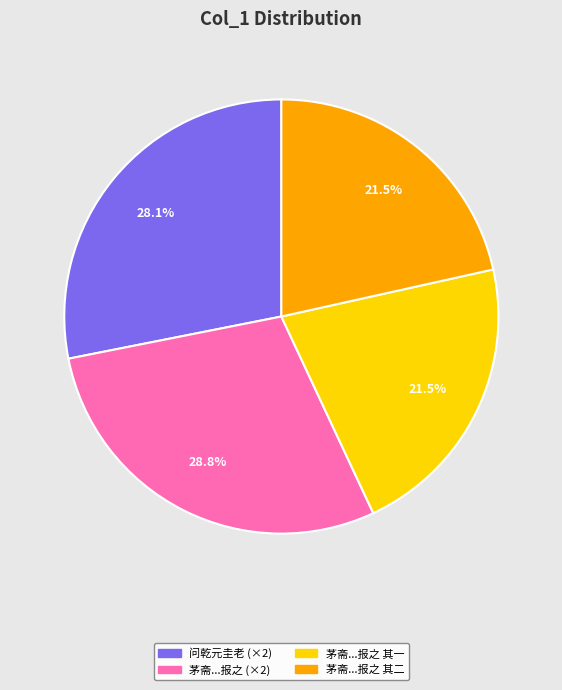

Is there a majority slice in this chart?

No